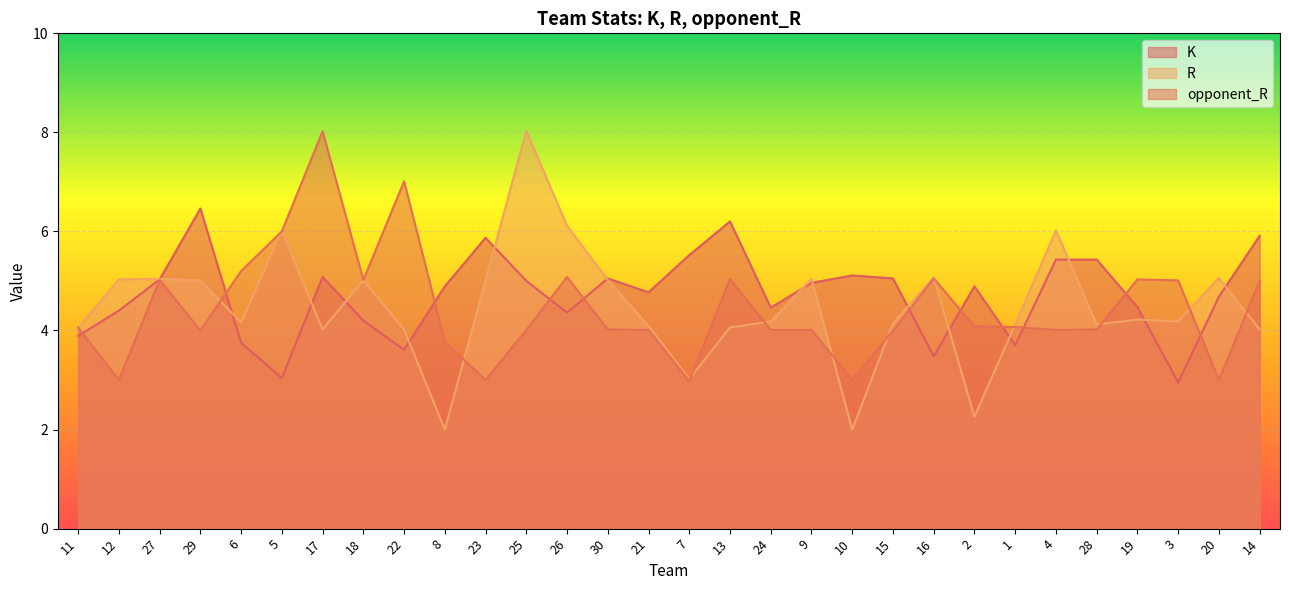

Which has a higher value, 30 or 11?

30